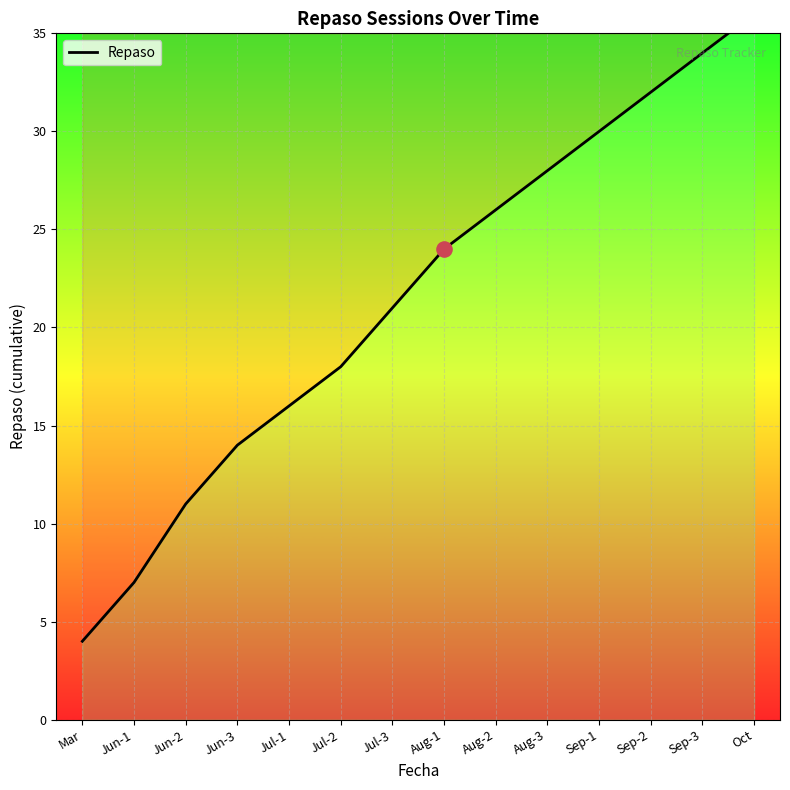

What is the ratio of the value at Aug-3 to the value at Jul-3?

1.3